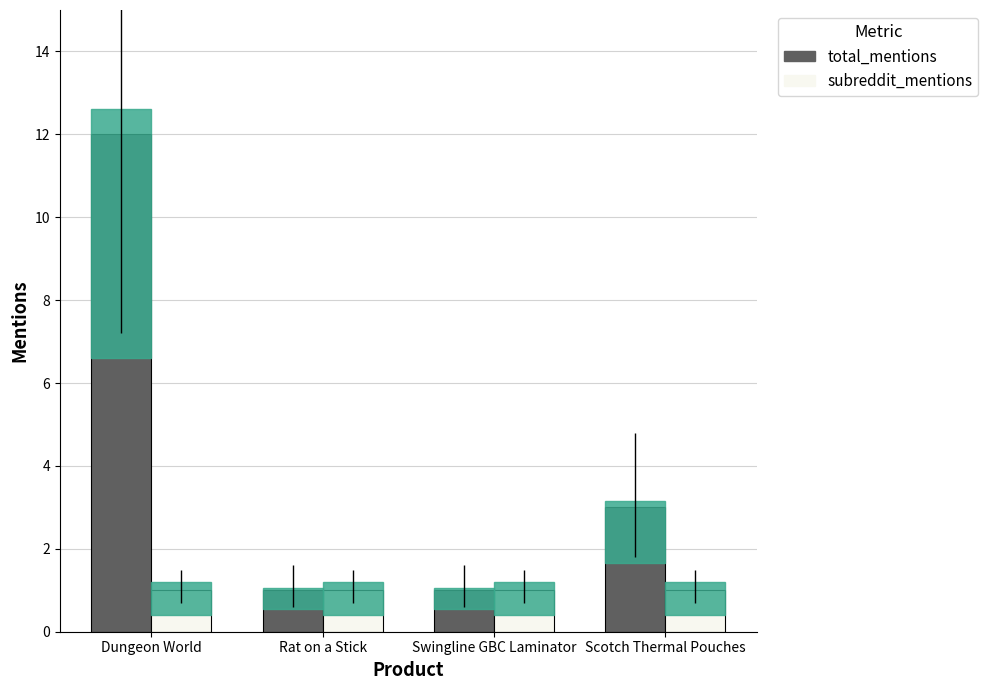

Read the subreddit_mentions value at Swingline GBC Laminator.

1